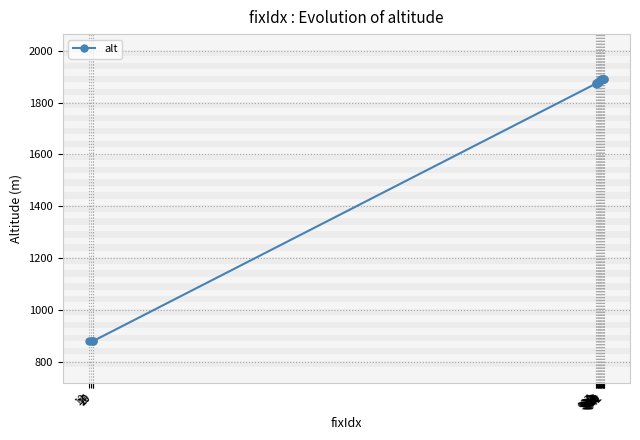

What is the greatest value displayed?

1892